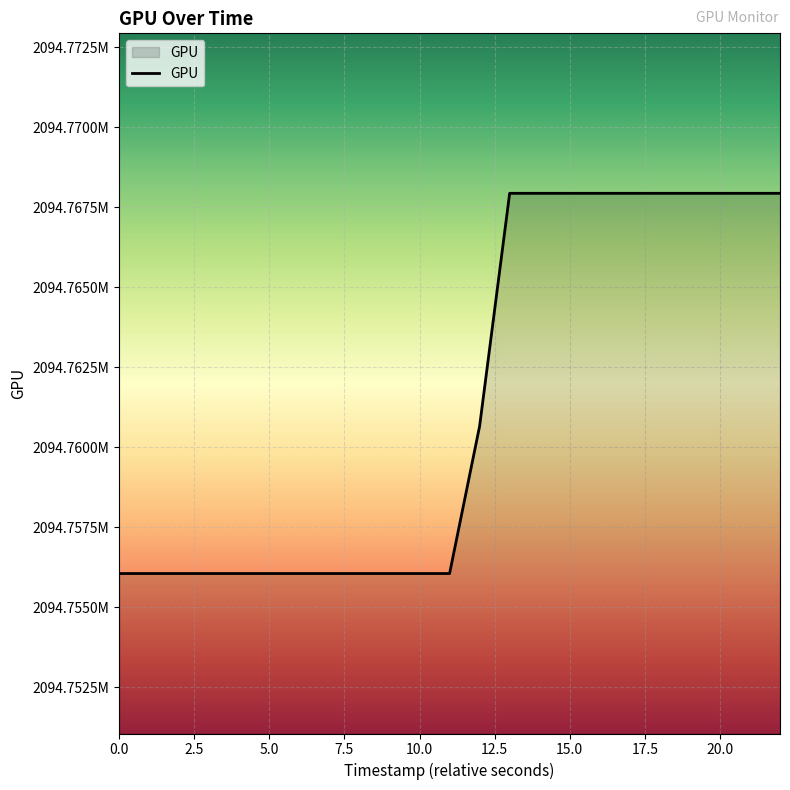

Does the chart have visible grid lines?

Yes